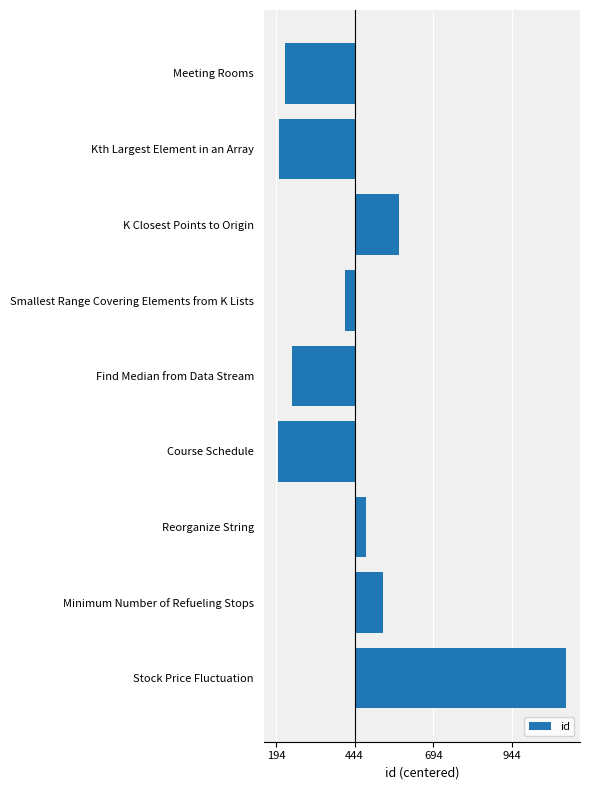

Does the chart contain any negative values?

Yes